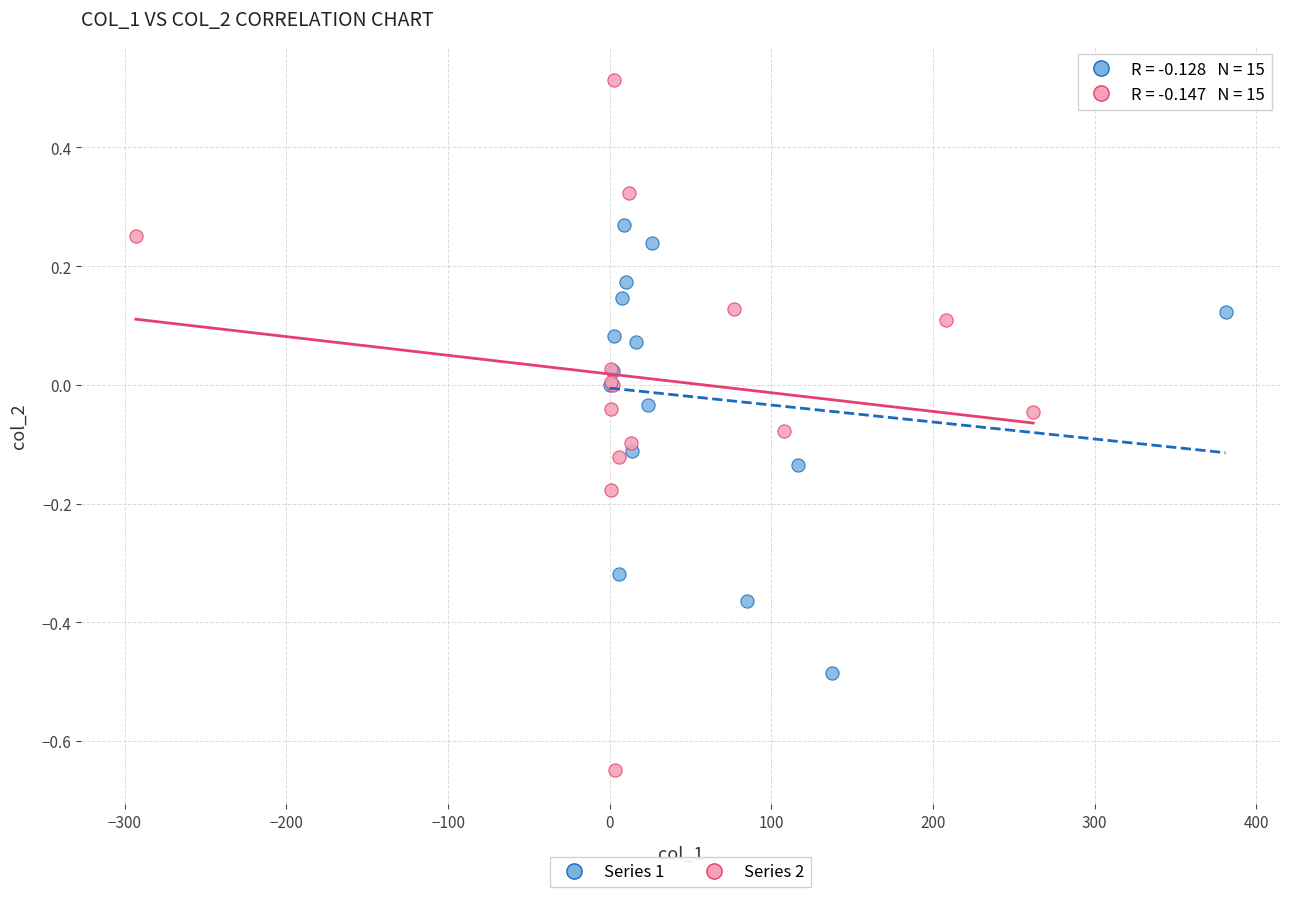

Which series has the widest spread of Y values?

Series 2